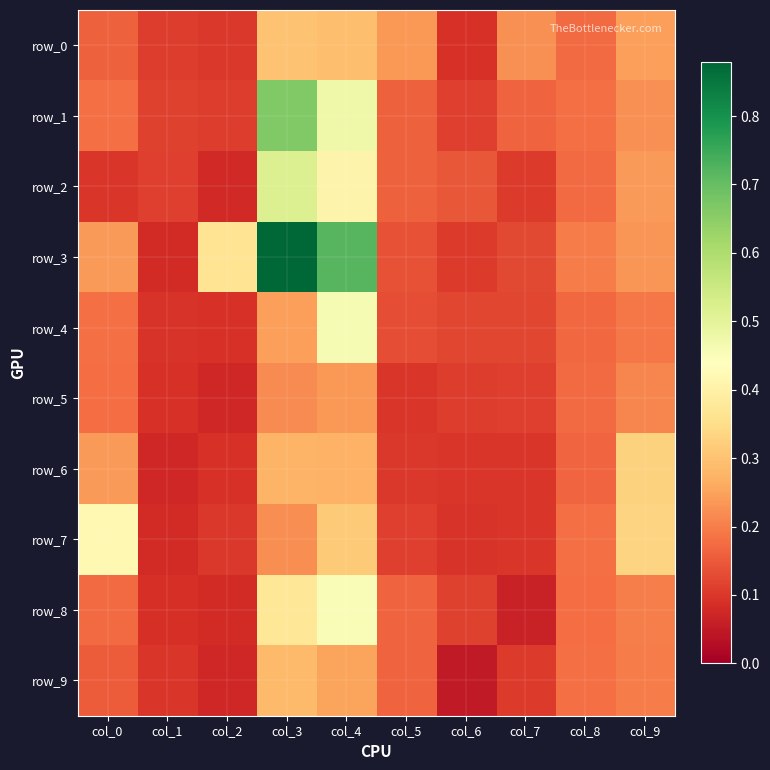

Which series has the widest spread of values?

row_3